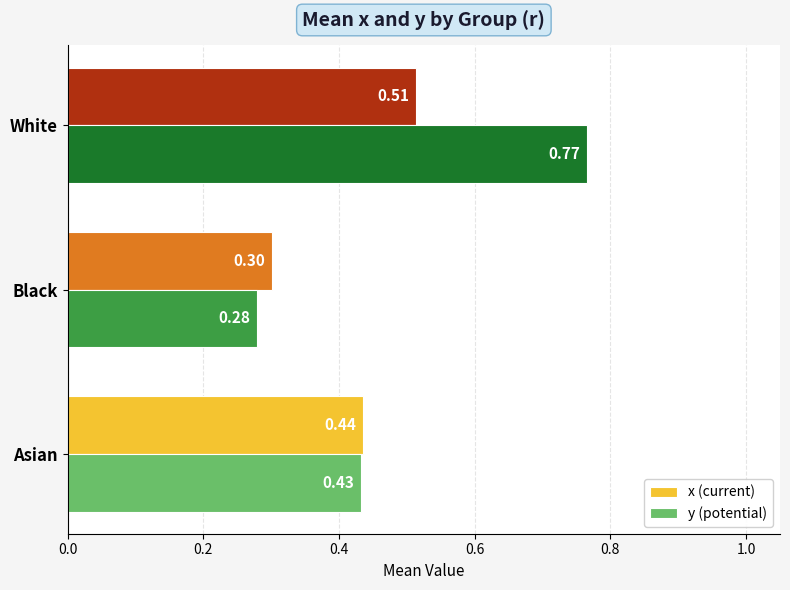

How many categories are shown in the chart?

3